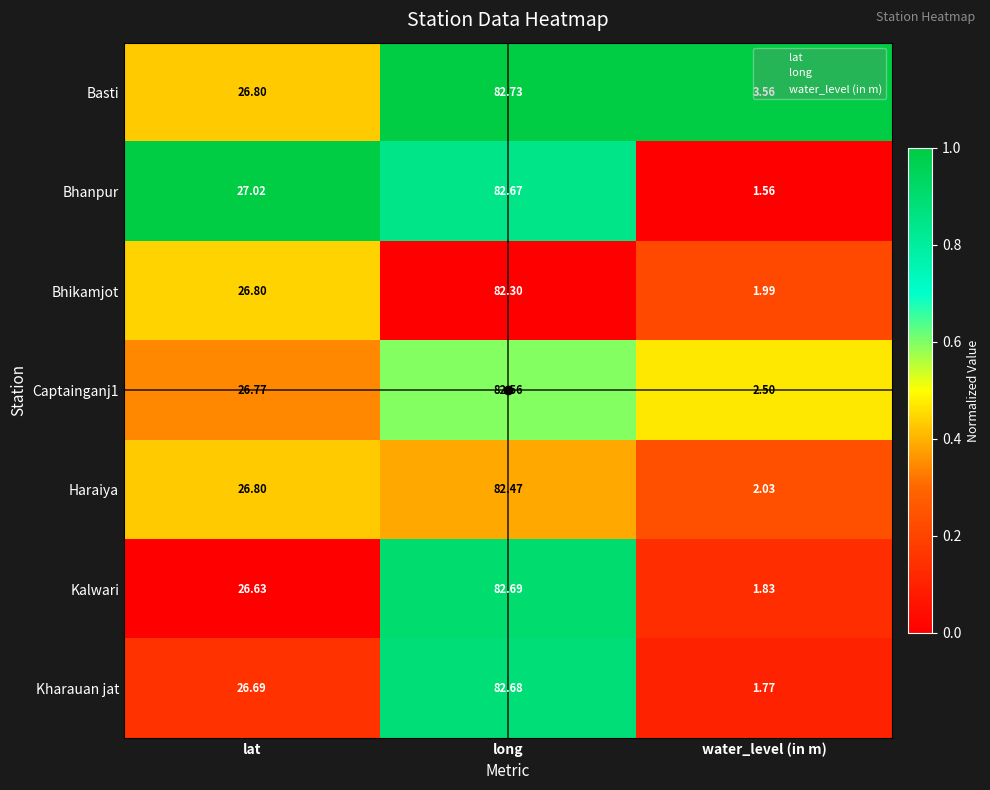

Rank the series at water_level (in m) from highest to lowest value.

Basti, Captainganj1, Haraiya, Bhikamjot, Kalwari, Kharauan jat, Bhanpur